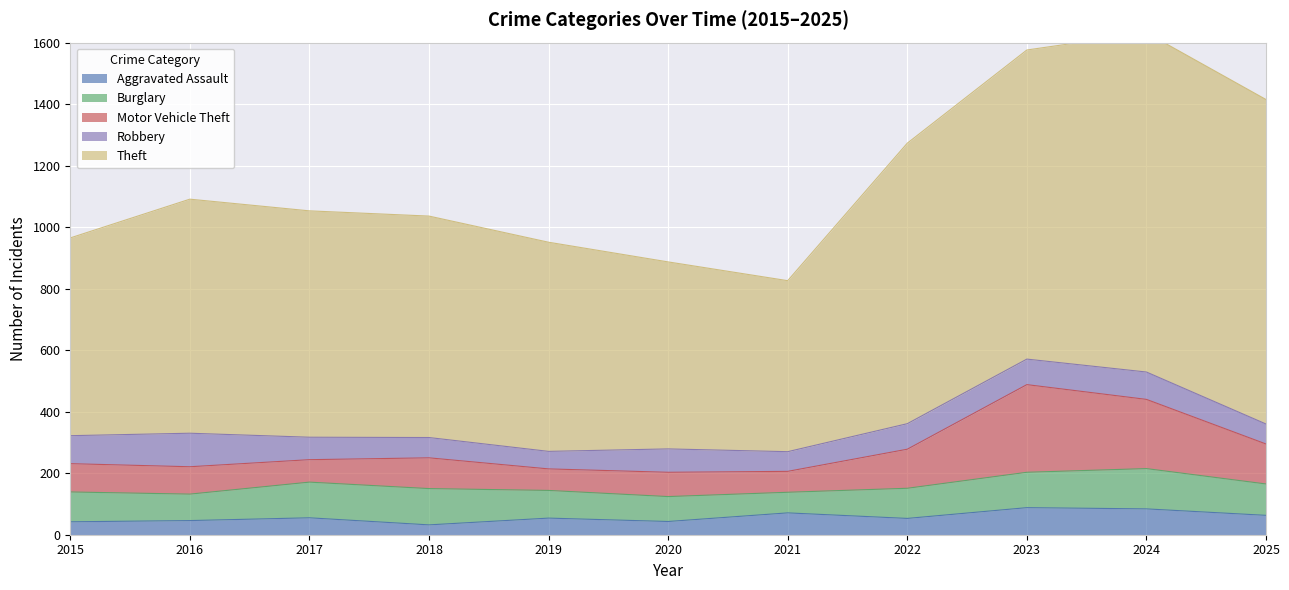

Which series has the widest spread of values?

Theft